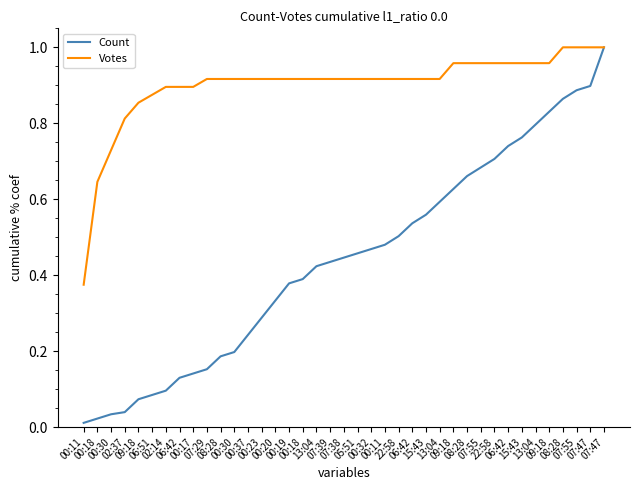

True or false: Count and Votes cross at least once.

False